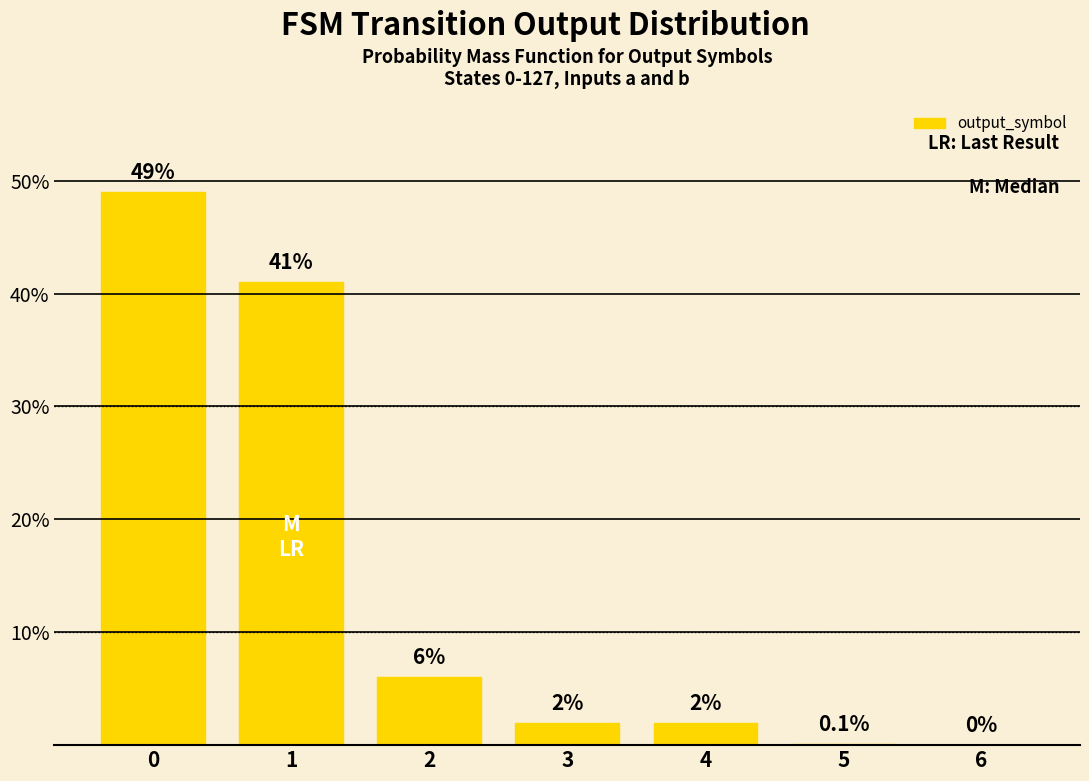

What is the sum of the values at 0 and 6?

49.0